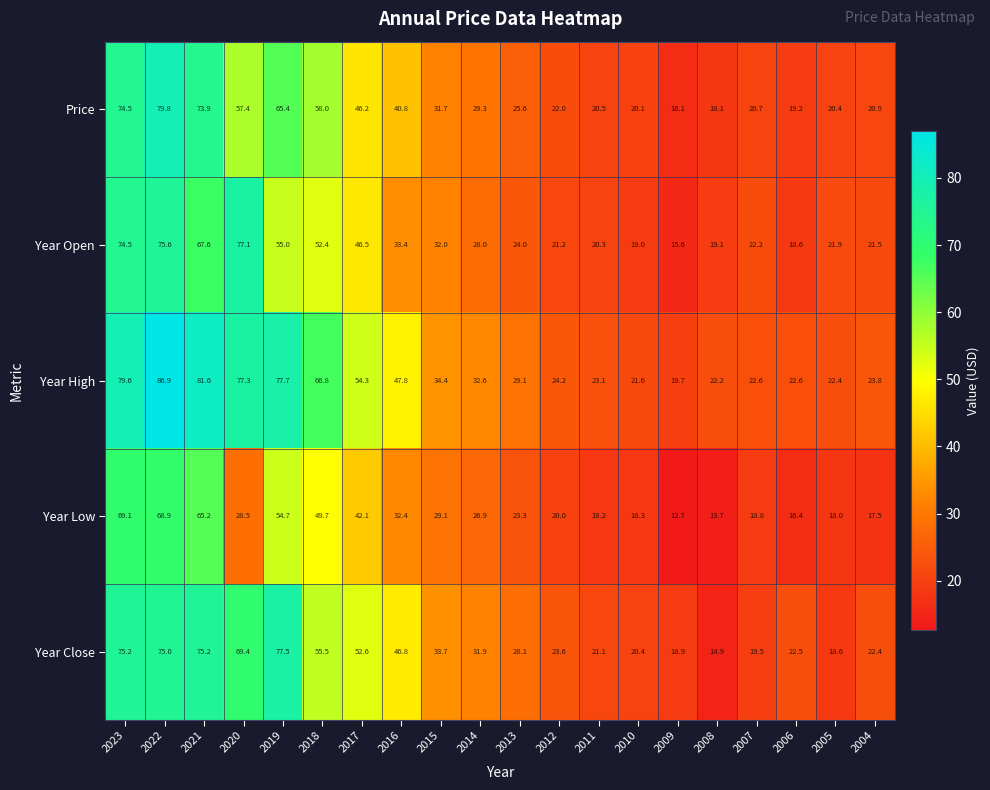

How many categories are shown in the chart?

20